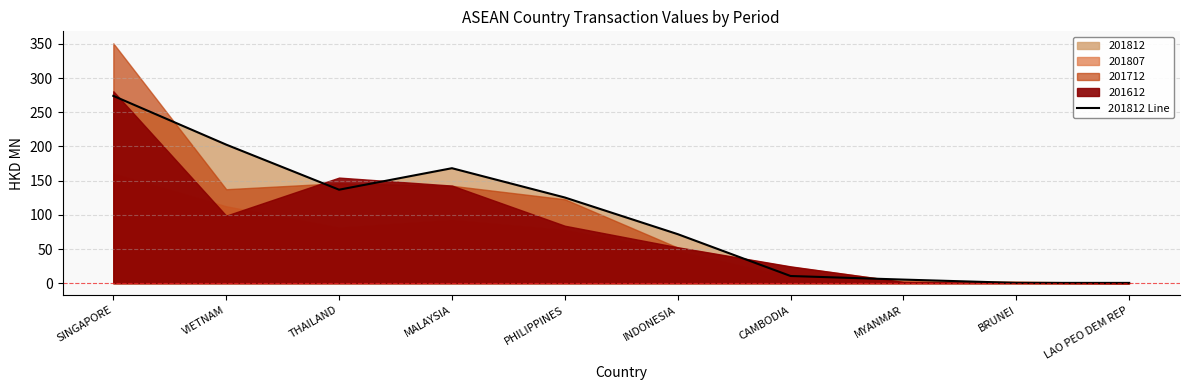

Does the chart display data point markers on the line(s)?

No